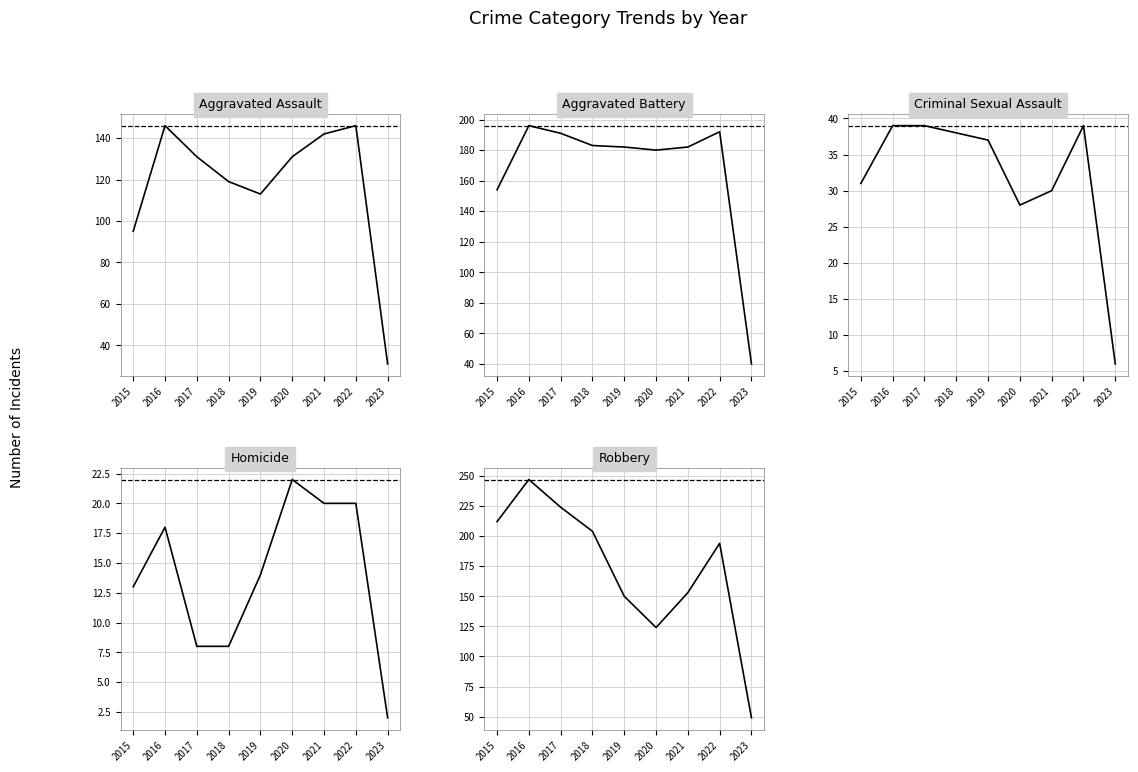

Rank the categories by Aggravated Battery value from highest to lowest.

2016, 2022, 2017, 2018, 2019, 2021, 2020, 2015, 2023